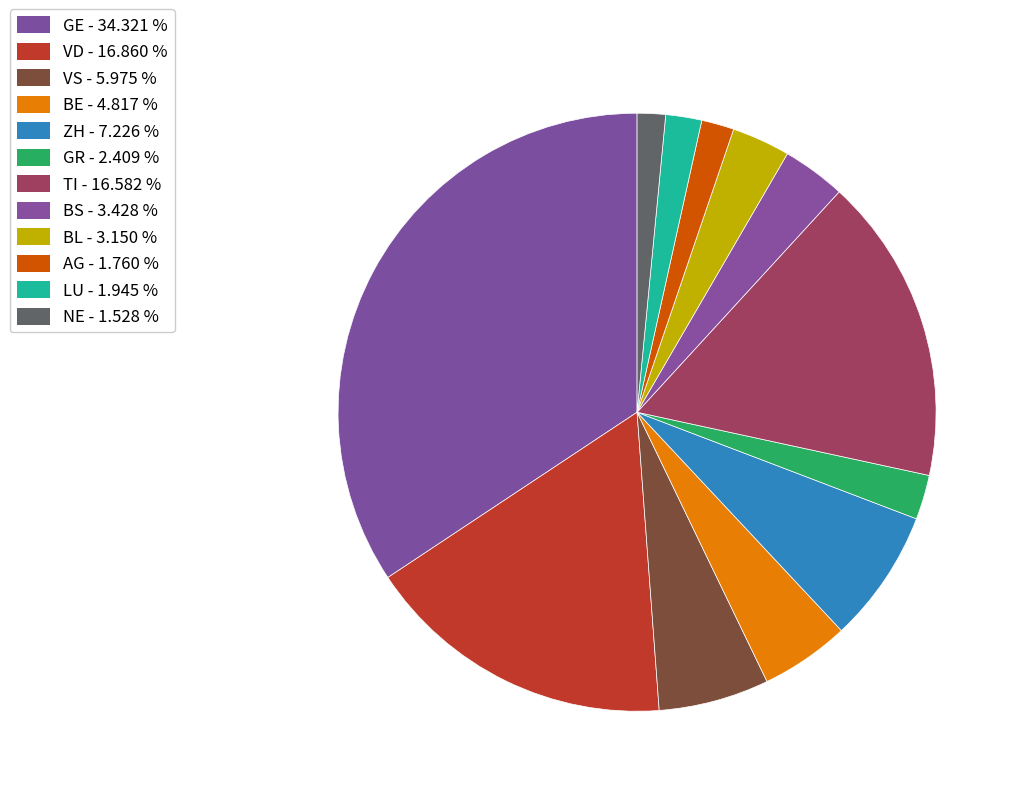

How many slices are in this pie chart?

12